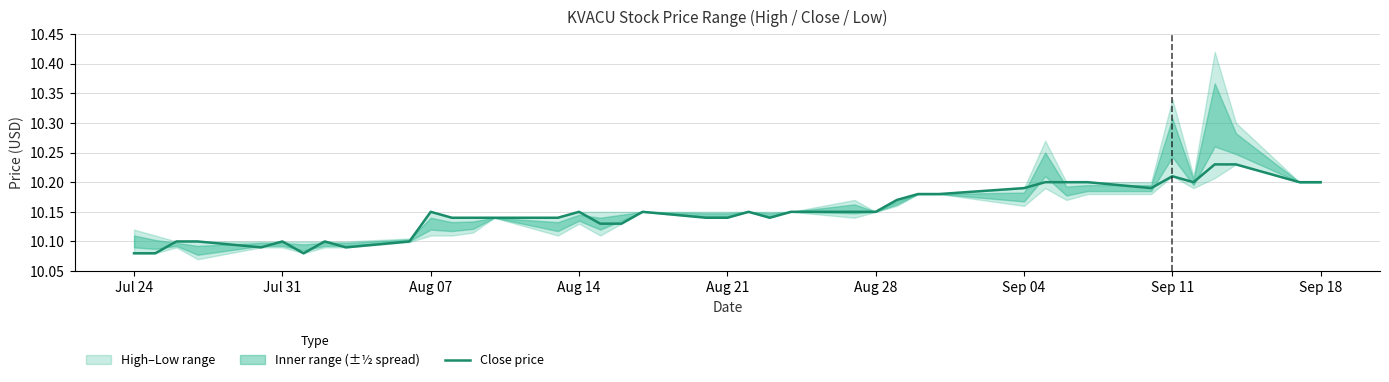

What is the sum of all values?

406.0